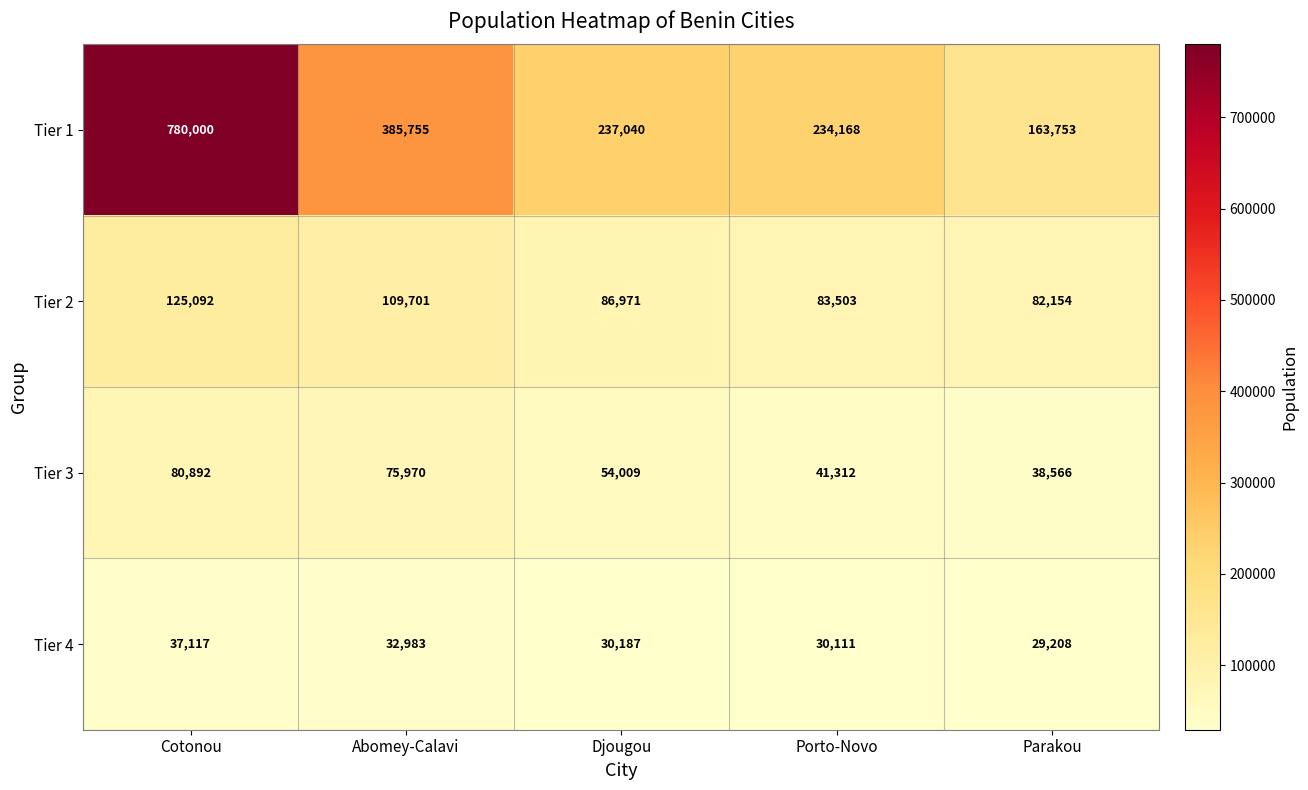

What is the difference between the highest and lowest values at Djougou?

206853